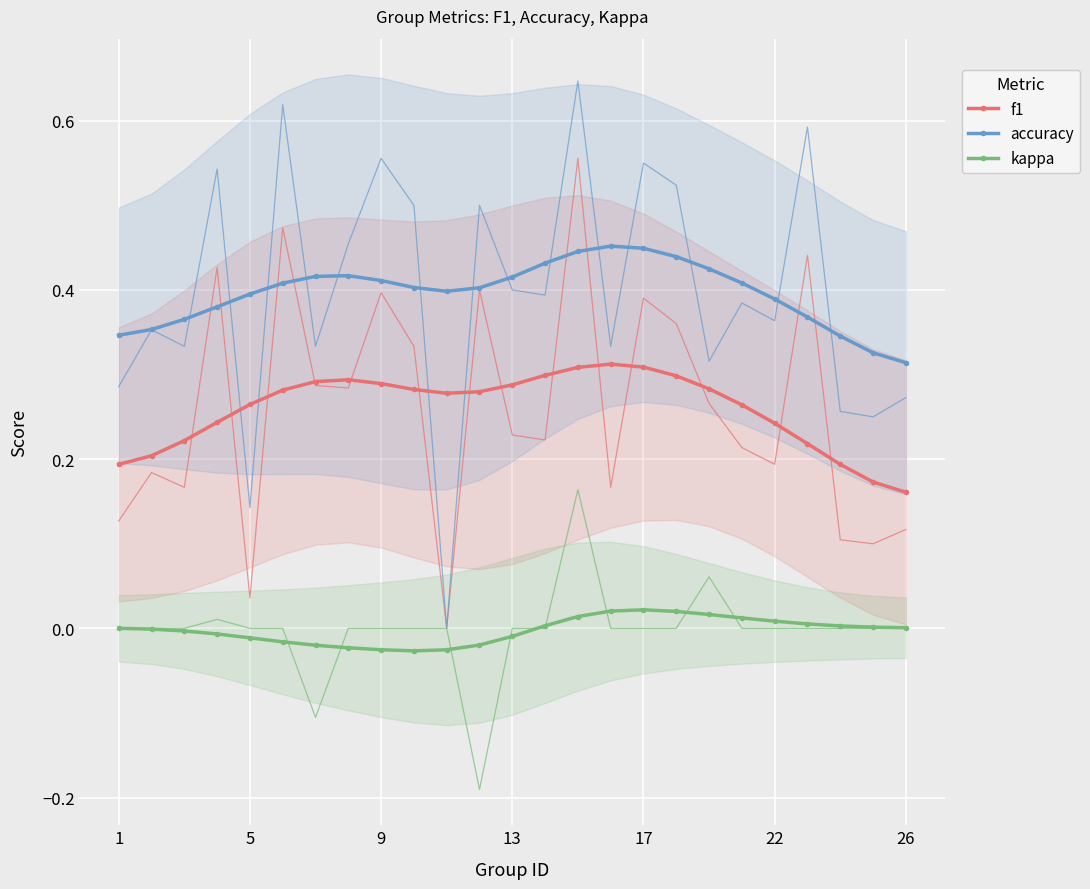

True or false: kappa and f1 intersect in this chart.

False